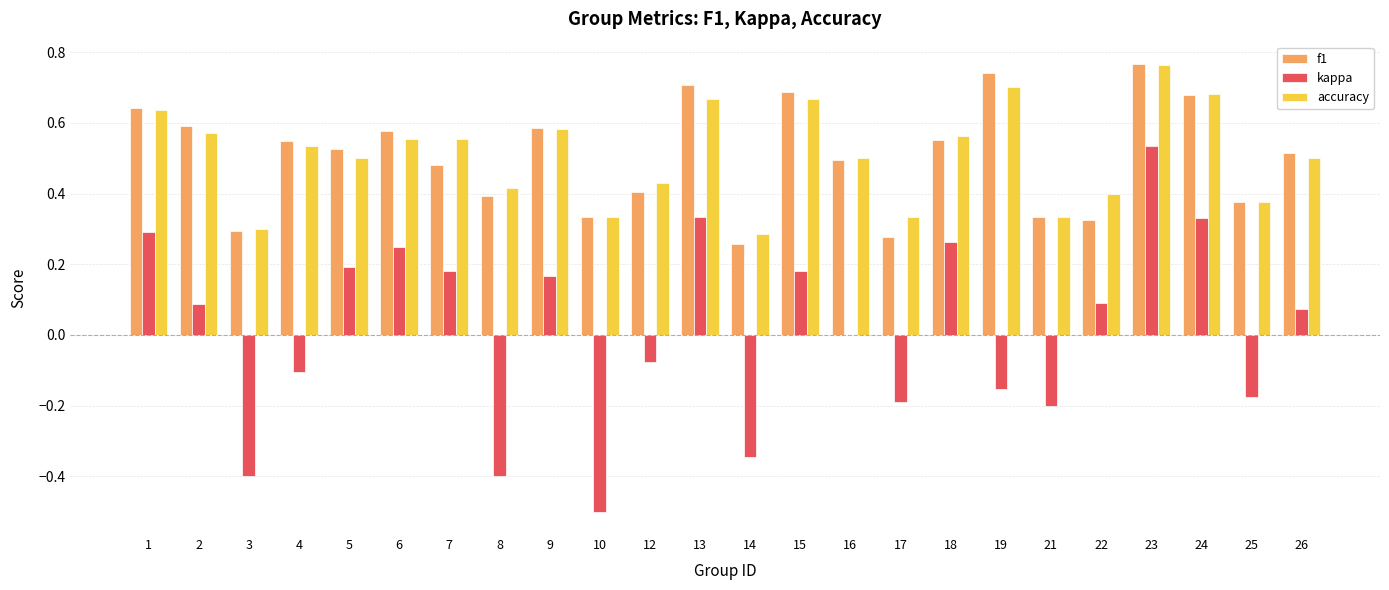

At which category is the sum across all series the highest?

23